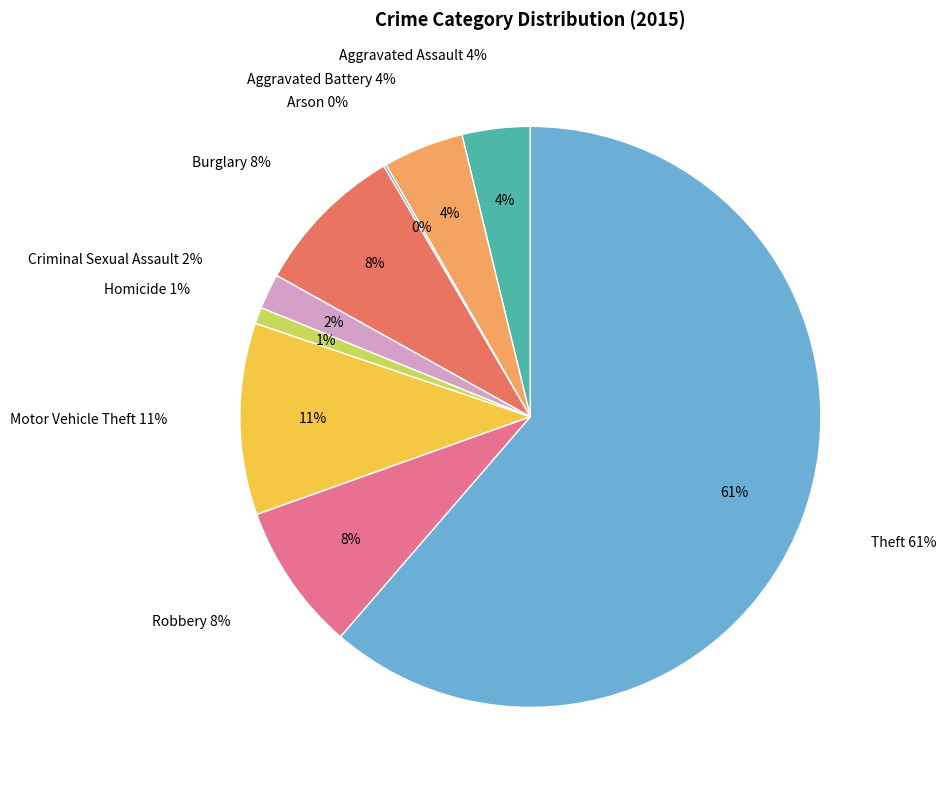

To the nearest percent, what portion does Aggravated Battery represent?

4%